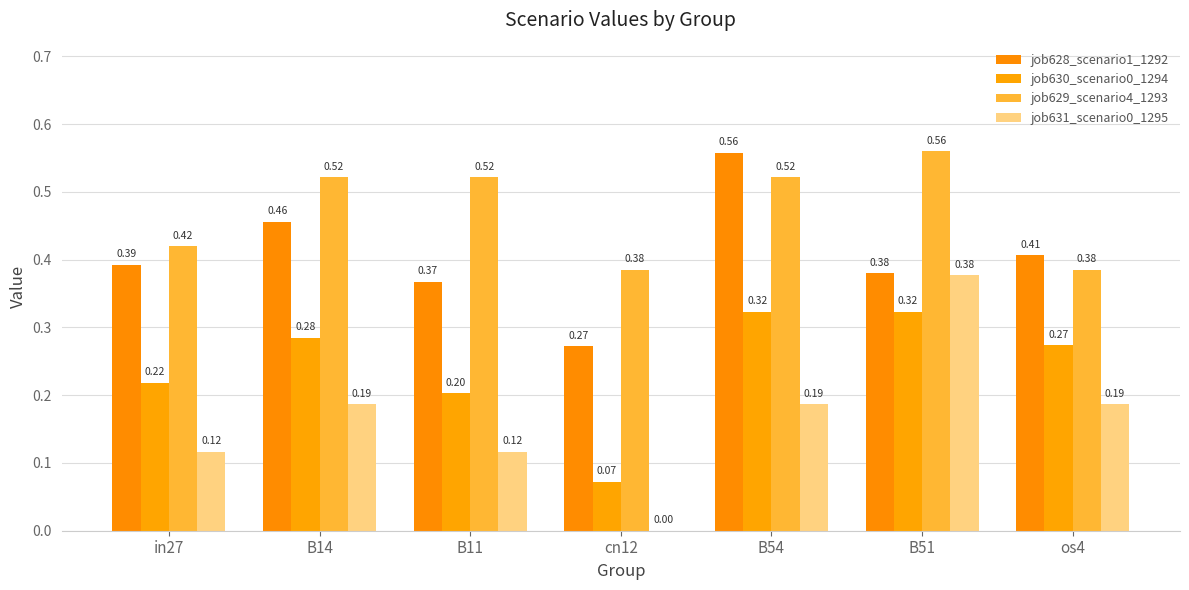

Between B54 and in27, which is larger?

B54